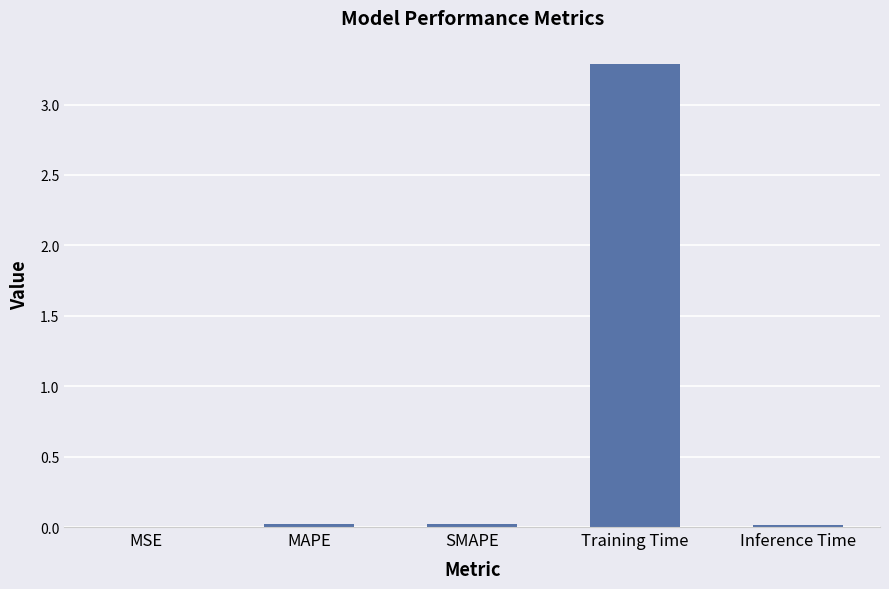

Are the bars horizontal?

No